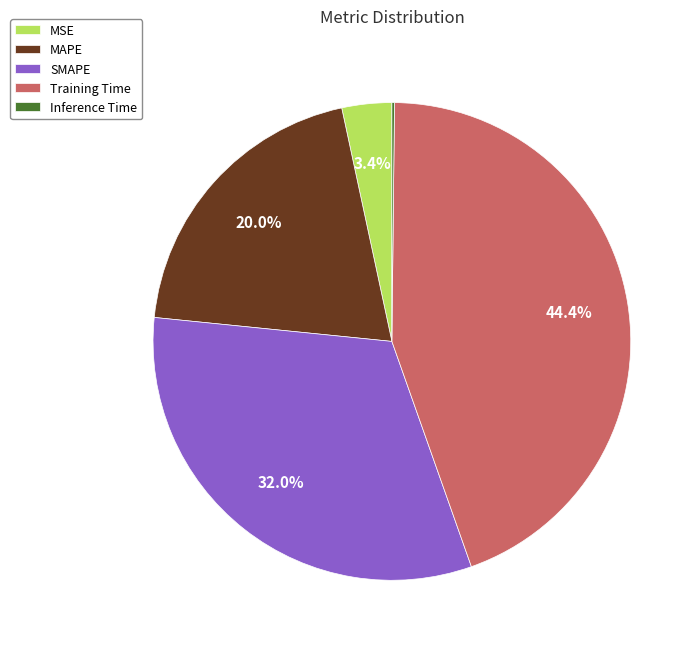

What is the largest slice in the pie chart?

Training Time